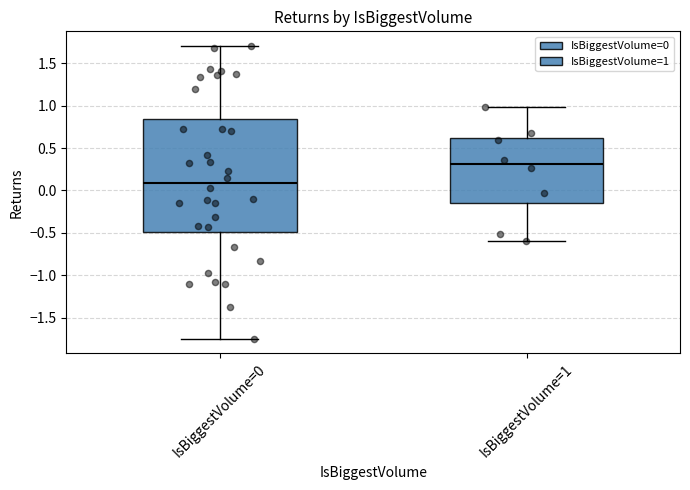

Reading left to right, transcribe this box plot: for each box, give where its median line is, the range the box spans, and where its two whiskers end, as read against the y-axis. The values are not printed on the chart, so give them approximately, as read against the axis.

IsBiggestVolume=0: median 0.10, box -0.50 to 0.85, whiskers -1.75 to 1.70
IsBiggestVolume=1: median 0.30, box -0.15 to 0.60, whiskers -0.60 to 1.00